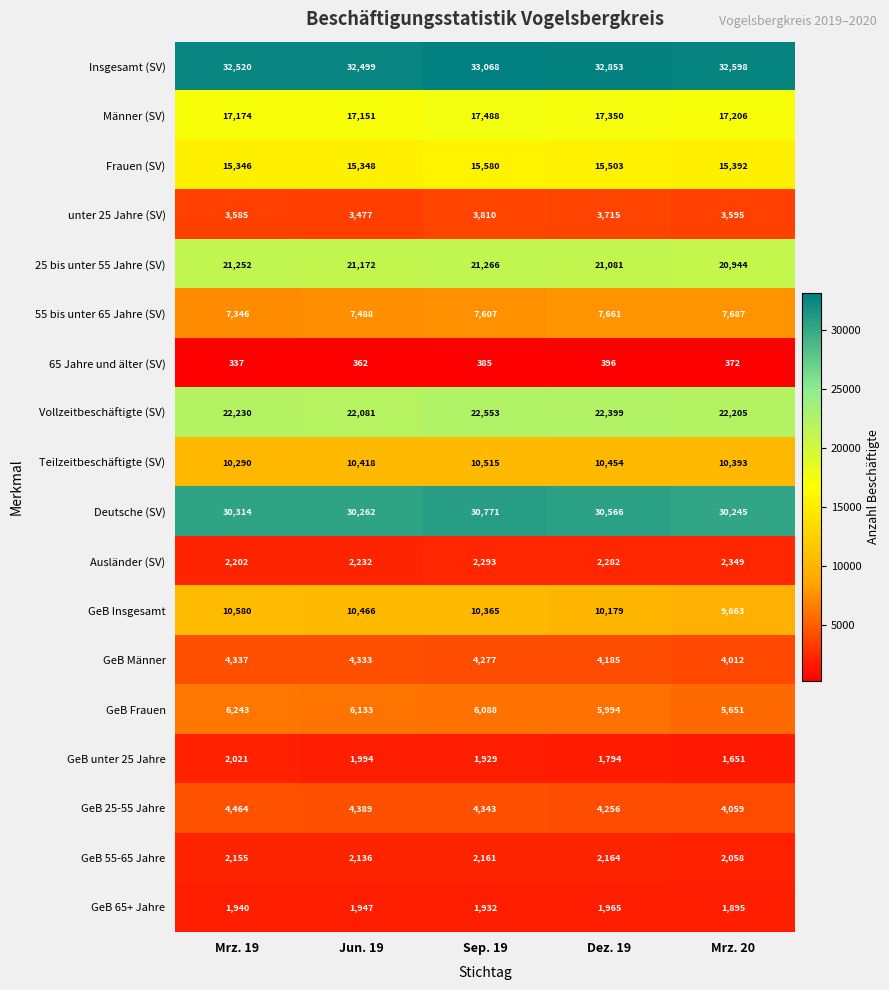

What is the spread (max minus min) of values at Sep. 19?

32683